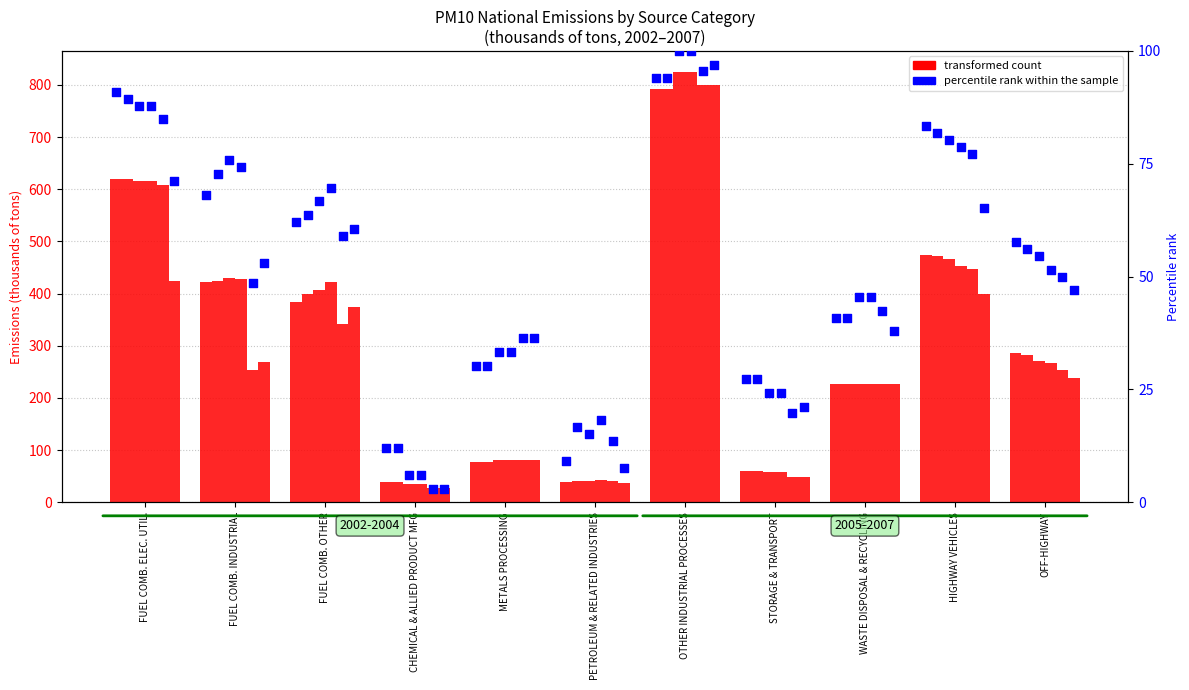

Which series contains the lowest Y value?

percentile rank within the sample